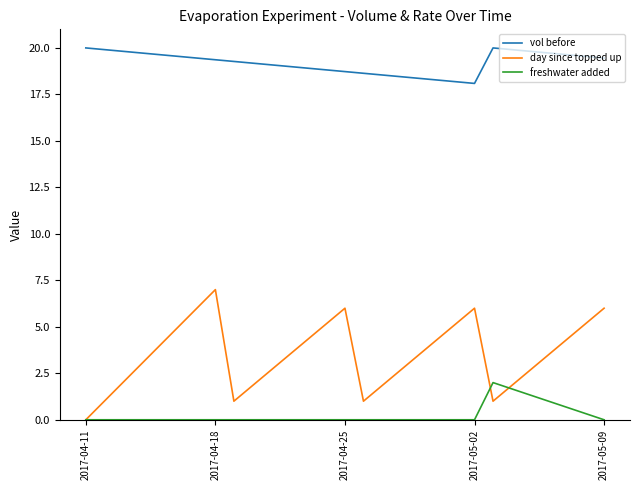

What is the greatest value displayed?

20.0